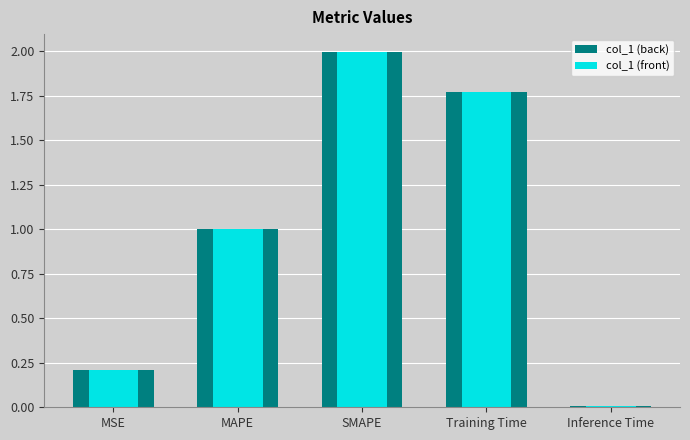

Rank the categories by col_1 (back) value from lowest to highest.

Inference Time, MSE, MAPE, Training Time, SMAPE